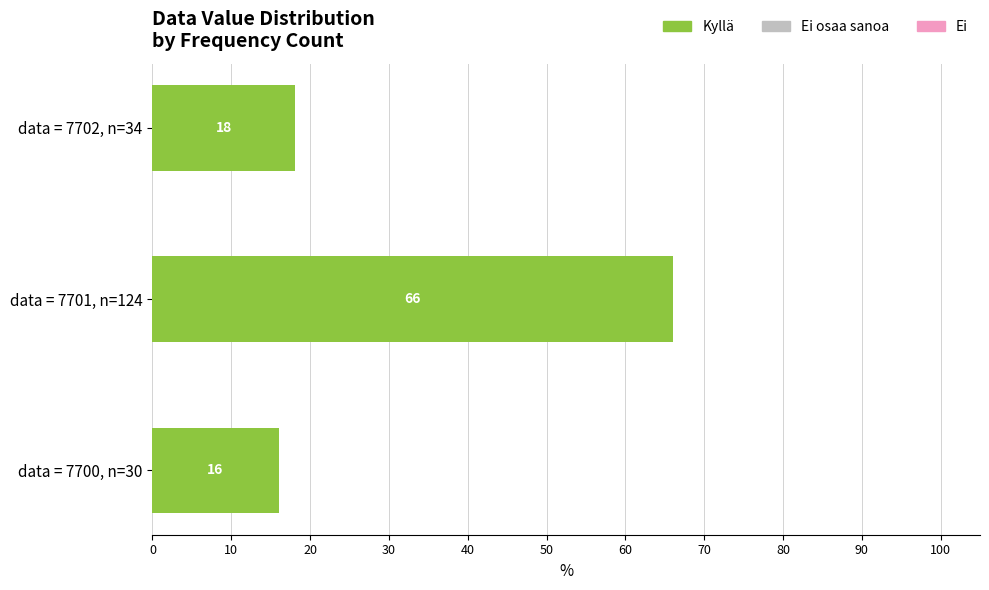

Which label corresponds to the smallest value in the chart?

data = 7700, n=30